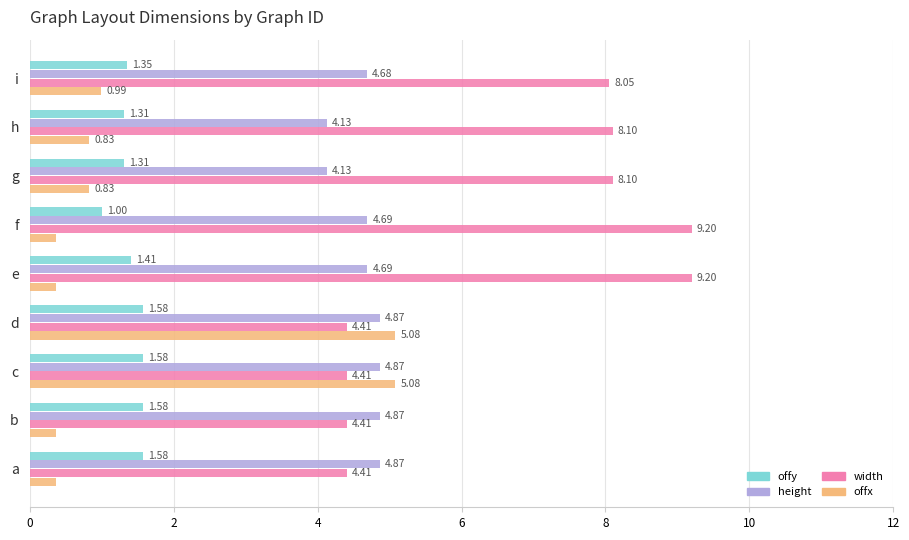

What is the difference between the maximum and second lowest values in the offy series?

0.3